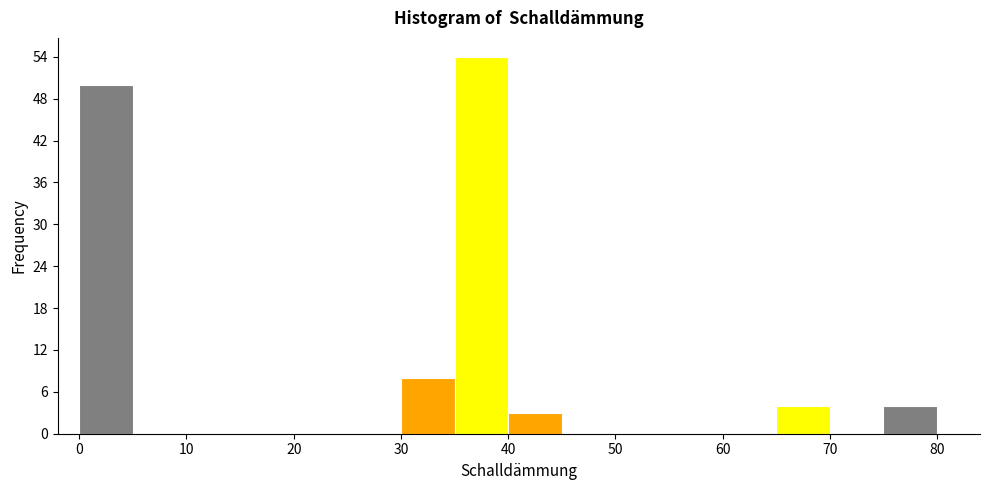

Reading left to right, transcribe this chart: for each bar, give the range it covers on the x-axis and its height. The values are not printed on the chart, so give them approximately, as read against the axis.

0 to 5: 50
5 to 10: 0
10 to 15: 0
15 to 20: 0
20 to 25: 0
25 to 30: 0
30 to 35: 8
35 to 40: 54
40 to 45: 3
45 to 50: 0
50 to 55: 0
55 to 60: 0
60 to 65: 0
65 to 70: 4
70 to 75: 0
75 to 80: 4